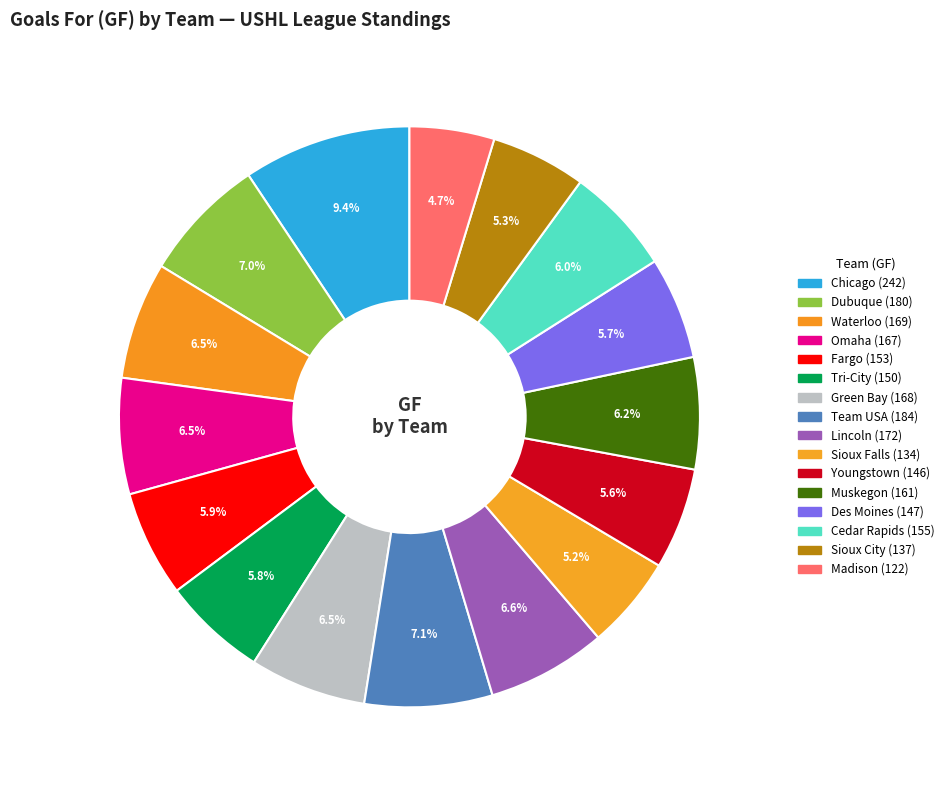

How many slices are in this pie chart?

16